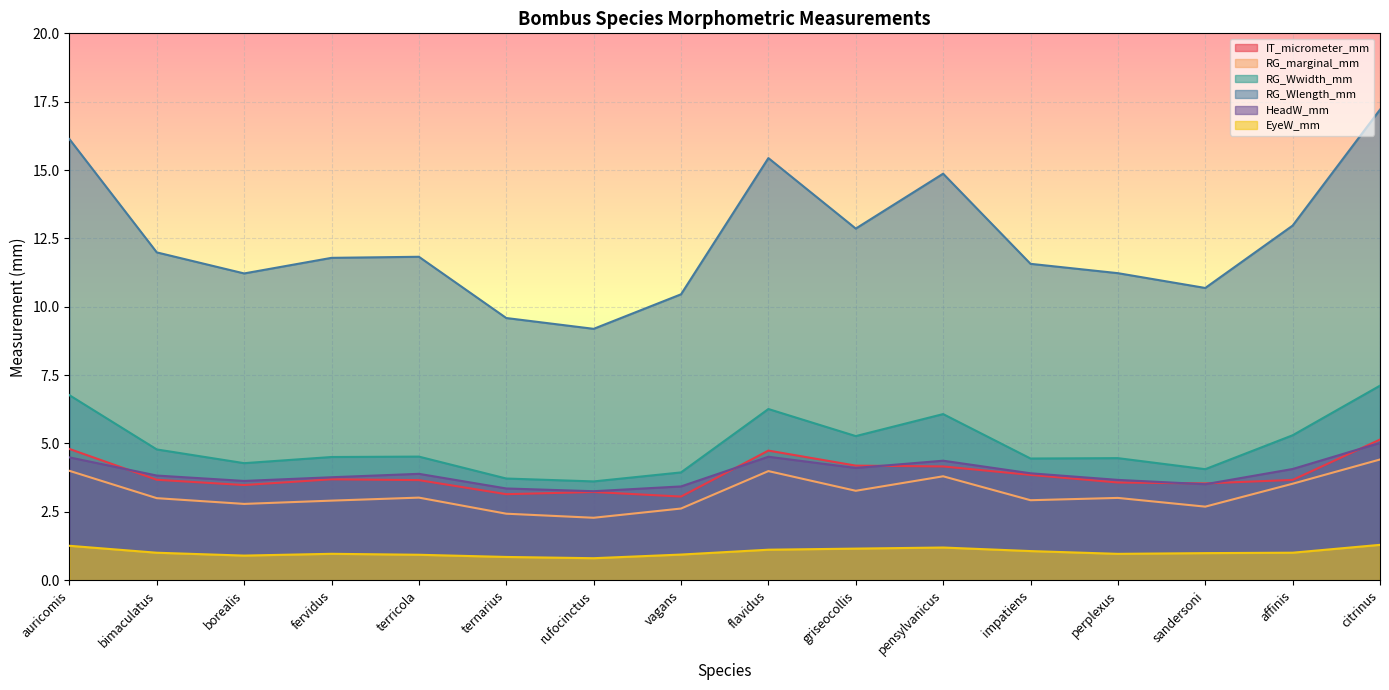

How many values in the EyeW_mm series exceed 1?

8